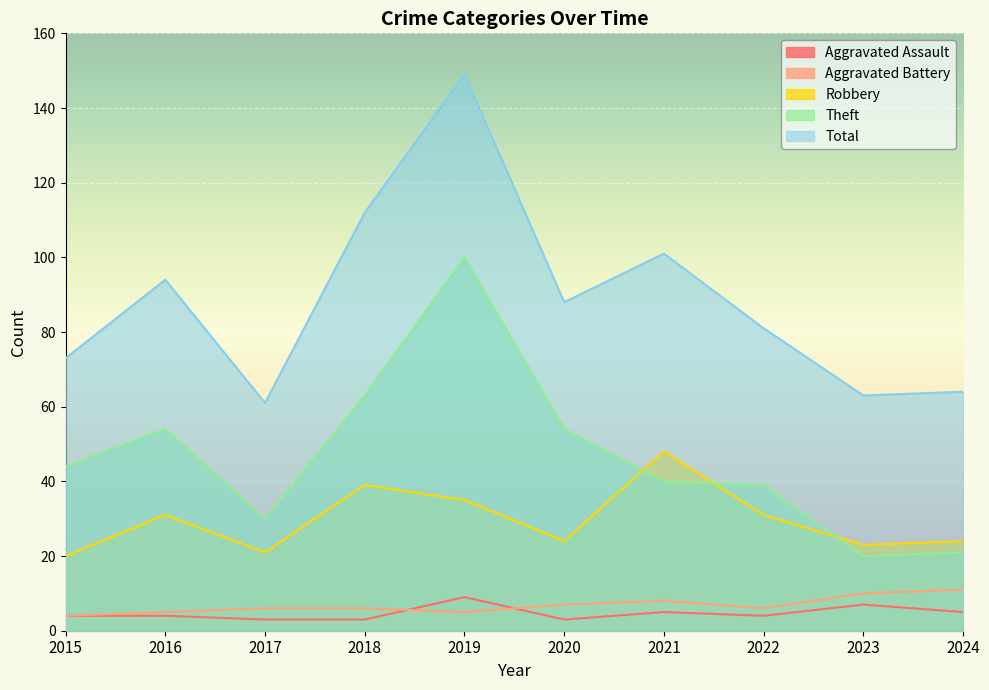

Where do Theft and Robbery first cross each other?

2020 and 2021